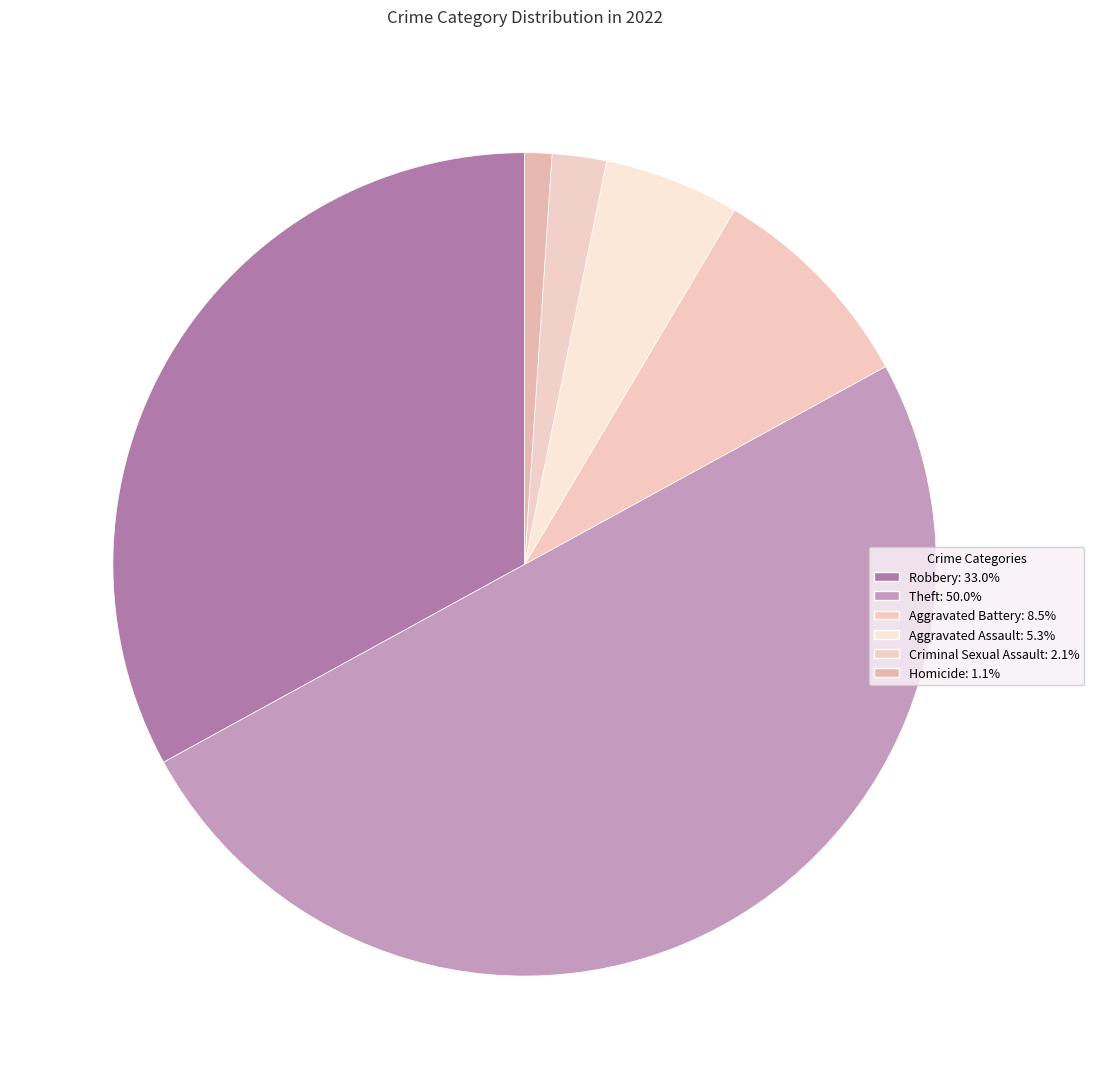

Is it true that Aggravated Assault is 5% of the pie?

True